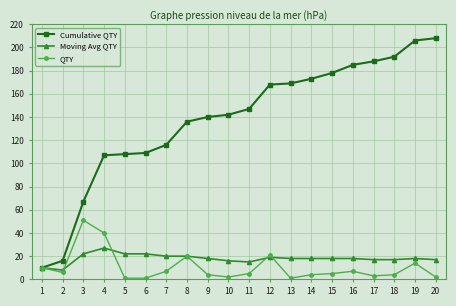

True or false: Moving Avg QTY has more than 0 points higher than both neighbors.

True